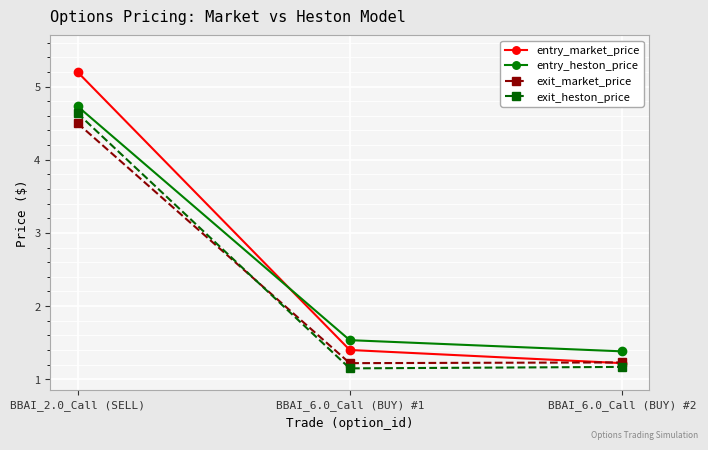

What position from the left is BBAI_6.0_Call (BUY) #1?

2